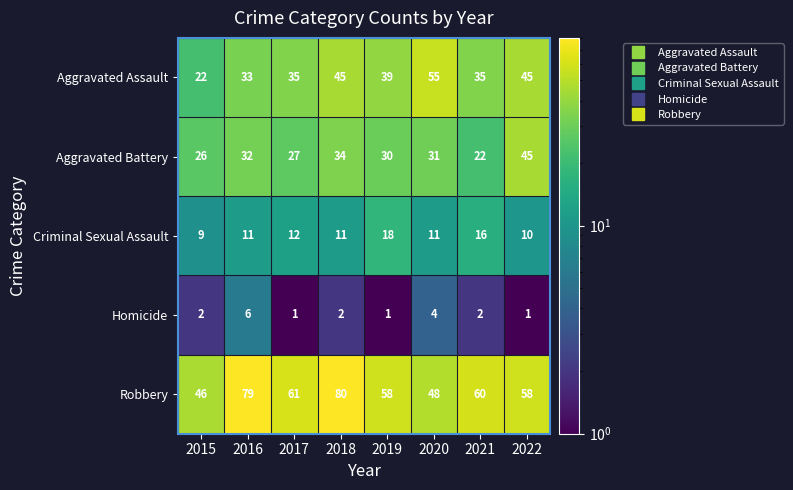

Which series has the largest total across all categories?

Robbery